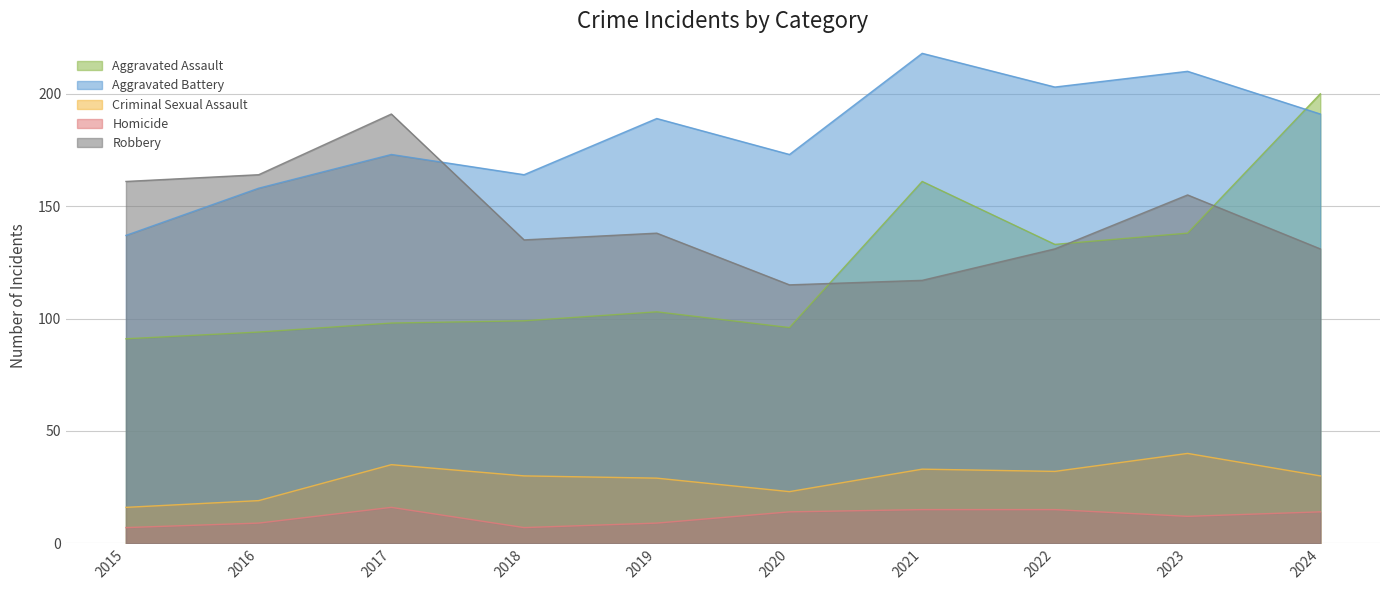

At 2022, list the series in order from smallest to largest.

Homicide, Criminal Sexual Assault, Robbery, Aggravated Assault, Aggravated Battery